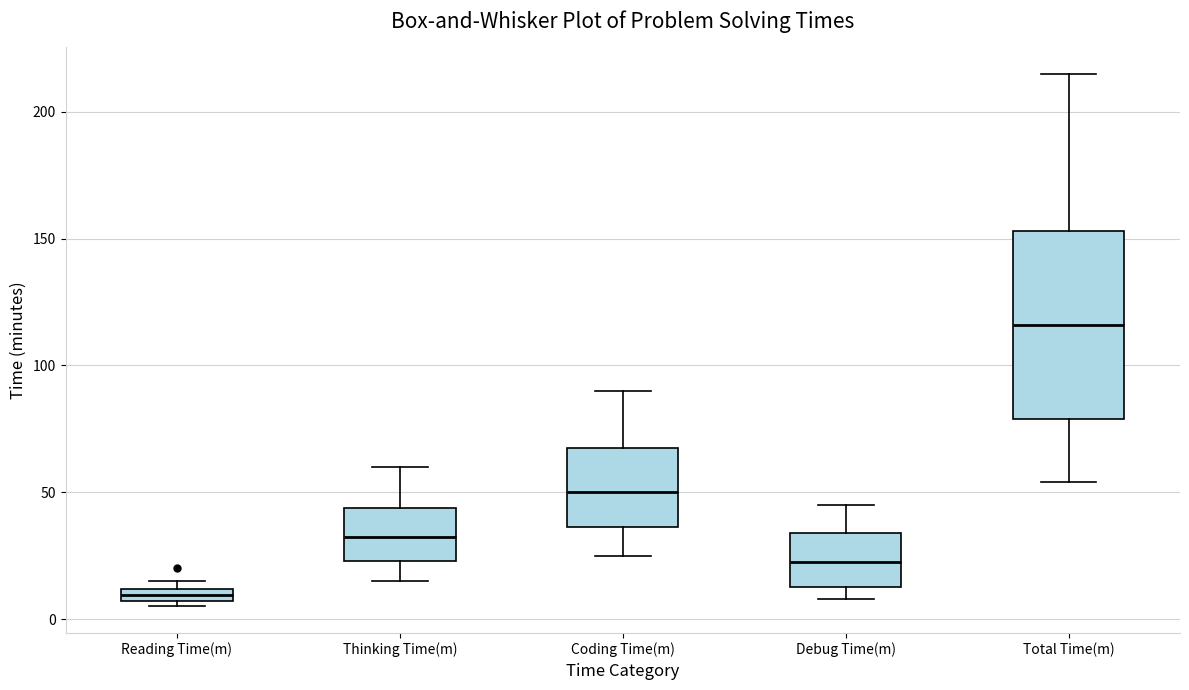

Where is the upper edge of the box for Reading Time(m) on the y-axis? The values are not printed on the chart, so give them approximately, as read against the axis.

10